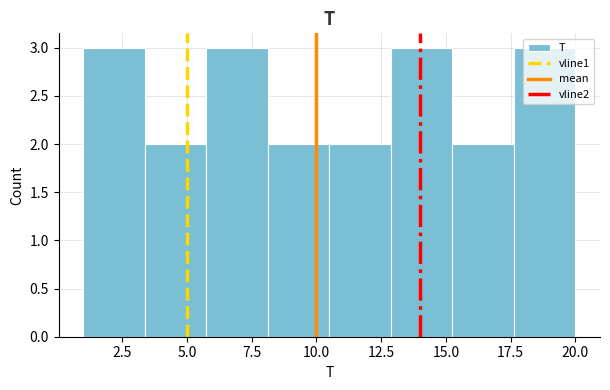

Reading left to right, transcribe this chart: for each bar, give the range it covers on the x-axis and its height. Neither the bar edges nor the heights are printed on the chart, so give them approximately, as read against the axes.

1.0 to 3.5: 3
3.5 to 6.0: 2
6.0 to 8.0: 3
8.0 to 10.5: 2
10.5 to 13.0: 2
13.0 to 15.5: 3
15.5 to 17.5: 2
17.5 to 20.0: 3